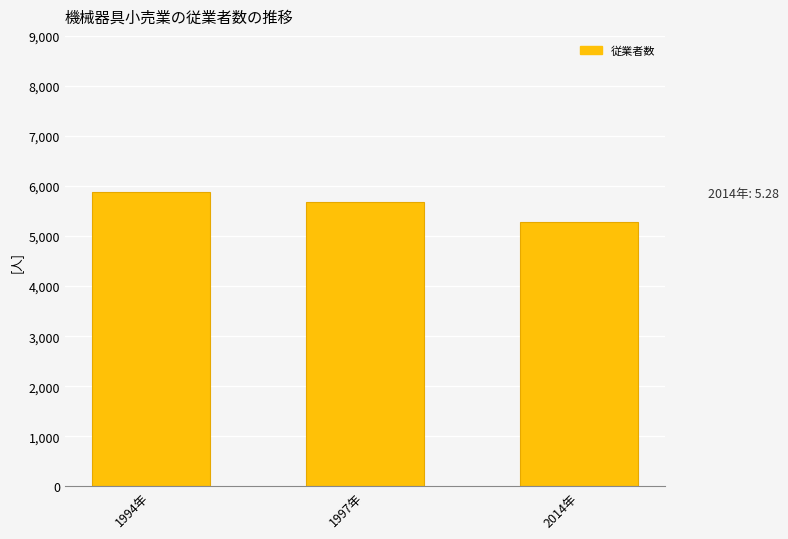

Is it true that the value at 1997年 is 2.5?

False